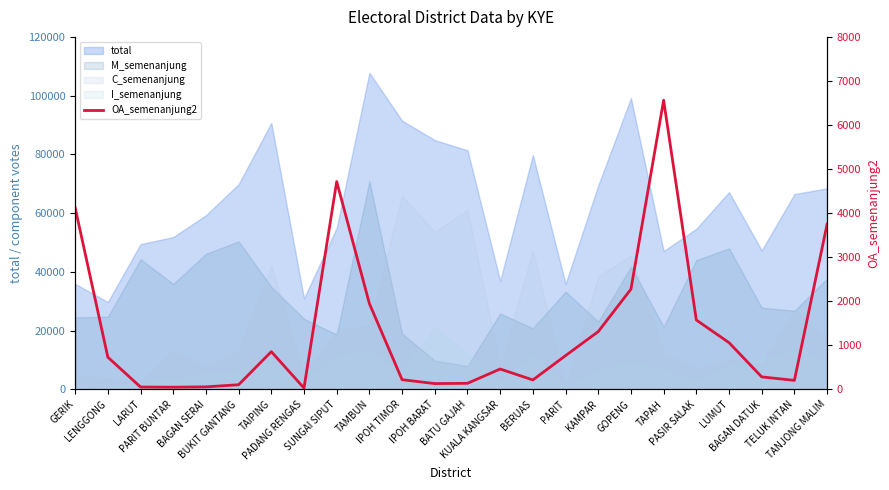

The chart shows a value of 106 at BUKIT GANTANG. True or false?

True